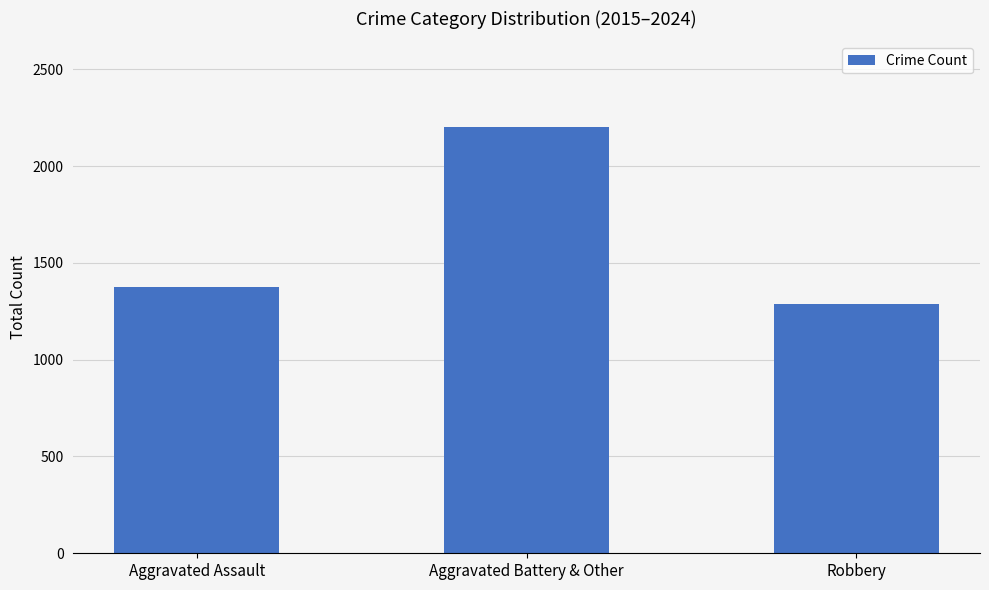

What is the difference between the values at Robbery and Aggravated Assault?

85